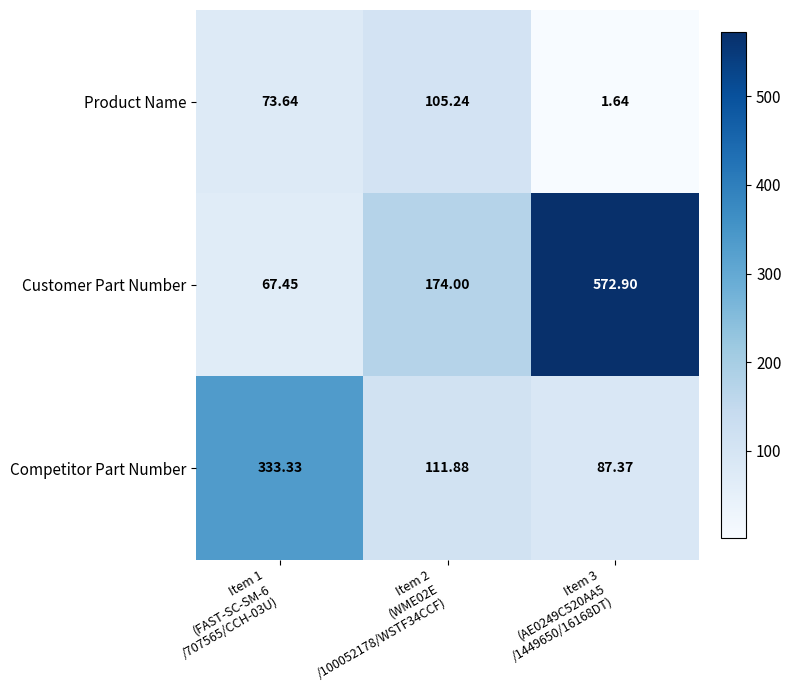

Which series has the largest total across all categories?

Customer Part Number